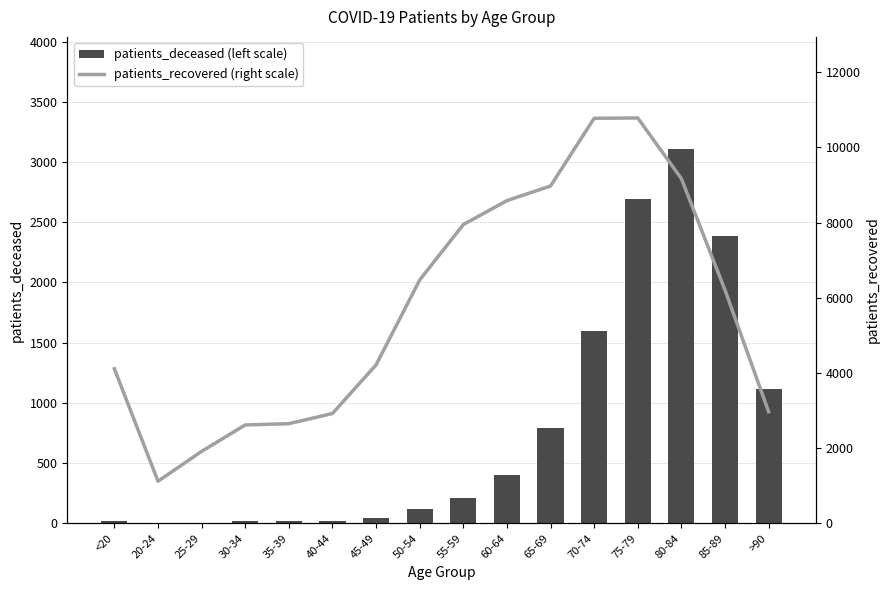

What is the difference between the maximum and minimum values in the patients_deceased (left scale) series?

3104